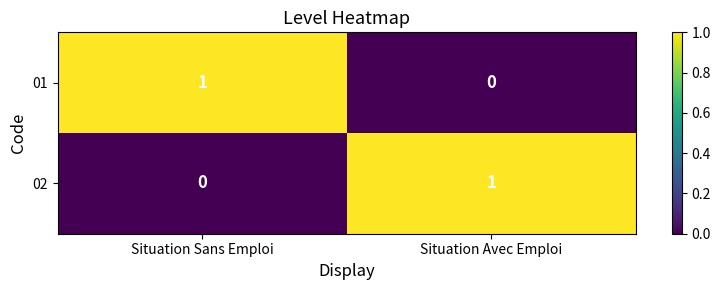

Count the number of data series in this chart.

2